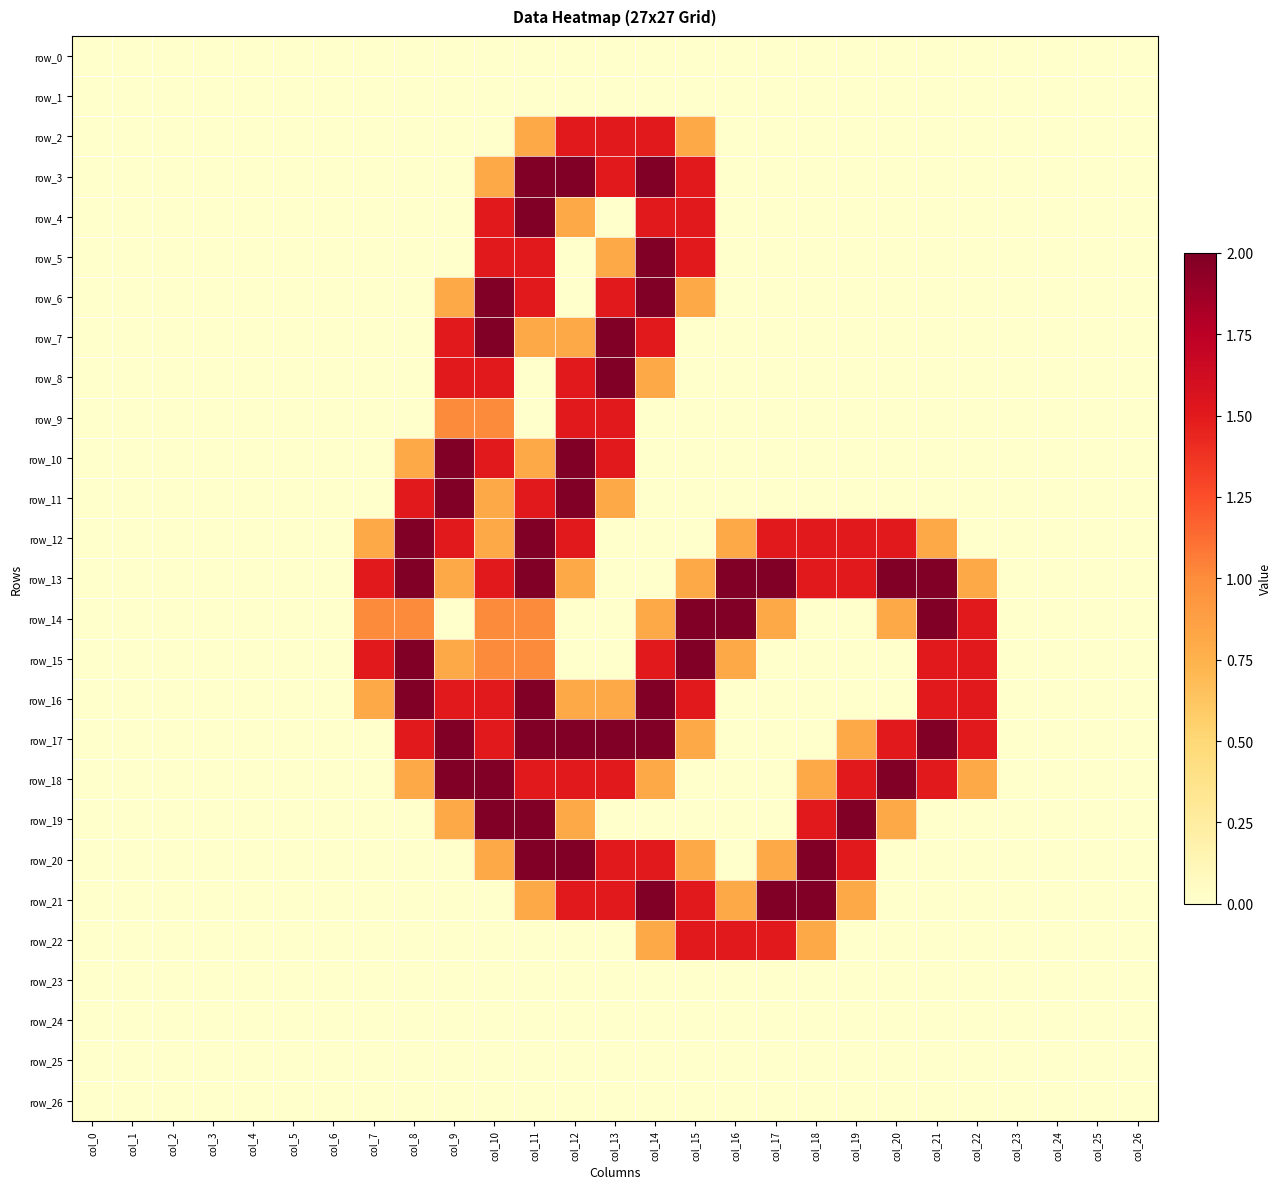

Reading right to left, what are all the values shown in this chart?

row_0: col_26=0.0	col_25=0.0	col_24=0.0	col_23=0.0	col_22=0.0	col_21=0.0	col_20=0.0	col_19=0.0	col_18=0.0	col_17=0.0	col_16=0.0	col_15=0.0	col_14=0.0	col_13=0.0	col_12=0.0	col_11=0.0	col_10=0.0	col_9=0.0	col_8=0.0	col_7=0.0	col_6=0.0	col_5=0.0	col_4=0.0	col_3=0.0	col_2=0.0	col_1=0.0	col_0=0.0
row_1: col_26=0.0	col_25=0.0	col_24=0.0	col_23=0.0	col_22=0.0	col_21=0.0	col_20=0.0	col_19=0.0	col_18=0.0	col_17=0.0	col_16=0.0	col_15=0.0	col_14=0.0	col_13=0.0	col_12=0.0	col_11=0.0	col_10=0.0	col_9=0.0	col_8=0.0	col_7=0.0	col_6=0.0	col_5=0.0	col_4=0.0	col_3=0.0	col_2=0.0	col_1=0.0	col_0=0.0
row_2: col_26=0.0	col_25=0.0	col_24=0.0	col_23=0.0	col_22=0.0	col_21=0.0	col_20=0.0	col_19=0.0	col_18=0.0	col_17=0.0	col_16=0.0	col_15=0.8	col_14=1.5	col_13=1.5	col_12=1.5	col_11=0.8	col_10=0.0	col_9=0.0	col_8=0.0	col_7=0.0	col_6=0.0	col_5=0.0	col_4=0.0	col_3=0.0	col_2=0.0	col_1=0.0	col_0=0.0
row_3: col_26=0.0	col_25=0.0	col_24=0.0	col_23=0.0	col_22=0.0	col_21=0.0	col_20=0.0	col_19=0.0	col_18=0.0	col_17=0.0	col_16=0.0	col_15=1.5	col_14=2.0	col_13=1.5	col_12=2.0	col_11=2.0	col_10=0.8	col_9=0.0	col_8=0.0	col_7=0.0	col_6=0.0	col_5=0.0	col_4=0.0	col_3=0.0	col_2=0.0	col_1=0.0	col_0=0.0
row_4: col_26=0.0	col_25=0.0	col_24=0.0	col_23=0.0	col_22=0.0	col_21=0.0	col_20=0.0	col_19=0.0	col_18=0.0	col_17=0.0	col_16=0.0	col_15=1.5	col_14=1.5	col_13=0.0	col_12=0.8	col_11=2.0	col_10=1.5	col_9=0.0	col_8=0.0	col_7=0.0	col_6=0.0	col_5=0.0	col_4=0.0	col_3=0.0	col_2=0.0	col_1=0.0	col_0=0.0
row_5: col_26=0.0	col_25=0.0	col_24=0.0	col_23=0.0	col_22=0.0	col_21=0.0	col_20=0.0	col_19=0.0	col_18=0.0	col_17=0.0	col_16=0.0	col_15=1.5	col_14=2.0	col_13=0.8	col_12=0.0	col_11=1.5	col_10=1.5	col_9=0.0	col_8=0.0	col_7=0.0	col_6=0.0	col_5=0.0	col_4=0.0	col_3=0.0	col_2=0.0	col_1=0.0	col_0=0.0
row_6: col_26=0.0	col_25=0.0	col_24=0.0	col_23=0.0	col_22=0.0	col_21=0.0	col_20=0.0	col_19=0.0	col_18=0.0	col_17=0.0	col_16=0.0	col_15=0.8	col_14=2.0	col_13=1.5	col_12=0.0	col_11=1.5	col_10=2.0	col_9=0.8	col_8=0.0	col_7=0.0	col_6=0.0	col_5=0.0	col_4=0.0	col_3=0.0	col_2=0.0	col_1=0.0	col_0=0.0
row_7: col_26=0.0	col_25=0.0	col_24=0.0	col_23=0.0	col_22=0.0	col_21=0.0	col_20=0.0	col_19=0.0	col_18=0.0	col_17=0.0	col_16=0.0	col_15=0.0	col_14=1.5	col_13=2.0	col_12=0.8	col_11=0.8	col_10=2.0	col_9=1.5	col_8=0.0	col_7=0.0	col_6=0.0	col_5=0.0	col_4=0.0	col_3=0.0	col_2=0.0	col_1=0.0	col_0=0.0
row_8: col_26=0.0	col_25=0.0	col_24=0.0	col_23=0.0	col_22=0.0	col_21=0.0	col_20=0.0	col_19=0.0	col_18=0.0	col_17=0.0	col_16=0.0	col_15=0.0	col_14=0.8	col_13=2.0	col_12=1.5	col_11=0.0	col_10=1.5	col_9=1.5	col_8=0.0	col_7=0.0	col_6=0.0	col_5=0.0	col_4=0.0	col_3=0.0	col_2=0.0	col_1=0.0	col_0=0.0
row_9: col_26=0.0	col_25=0.0	col_24=0.0	col_23=0.0	col_22=0.0	col_21=0.0	col_20=0.0	col_19=0.0	col_18=0.0	col_17=0.0	col_16=0.0	col_15=0.0	col_14=0.0	col_13=1.5	col_12=1.5	col_11=0.0	col_10=1.0	col_9=1.0	col_8=0.0	col_7=0.0	col_6=0.0	col_5=0.0	col_4=0.0	col_3=0.0	col_2=0.0	col_1=0.0	col_0=0.0
row_10: col_26=0.0	col_25=0.0	col_24=0.0	col_23=0.0	col_22=0.0	col_21=0.0	col_20=0.0	col_19=0.0	col_18=0.0	col_17=0.0	col_16=0.0	col_15=0.0	col_14=0.0	col_13=1.5	col_12=2.0	col_11=0.8	col_10=1.5	col_9=2.0	col_8=0.8	col_7=0.0	col_6=0.0	col_5=0.0	col_4=0.0	col_3=0.0	col_2=0.0	col_1=0.0	col_0=0.0
row_11: col_26=0.0	col_25=0.0	col_24=0.0	col_23=0.0	col_22=0.0	col_21=0.0	col_20=0.0	col_19=0.0	col_18=0.0	col_17=0.0	col_16=0.0	col_15=0.0	col_14=0.0	col_13=0.8	col_12=2.0	col_11=1.5	col_10=0.8	col_9=2.0	col_8=1.5	col_7=0.0	col_6=0.0	col_5=0.0	col_4=0.0	col_3=0.0	col_2=0.0	col_1=0.0	col_0=0.0
row_12: col_26=0.0	col_25=0.0	col_24=0.0	col_23=0.0	col_22=0.0	col_21=0.8	col_20=1.5	col_19=1.5	col_18=1.5	col_17=1.5	col_16=0.8	col_15=0.0	col_14=0.0	col_13=0.0	col_12=1.5	col_11=2.0	col_10=0.8	col_9=1.5	col_8=2.0	col_7=0.8	col_6=0.0	col_5=0.0	col_4=0.0	col_3=0.0	col_2=0.0	col_1=0.0	col_0=0.0
row_13: col_26=0.0	col_25=0.0	col_24=0.0	col_23=0.0	col_22=0.8	col_21=2.0	col_20=2.0	col_19=1.5	col_18=1.5	col_17=2.0	col_16=2.0	col_15=0.8	col_14=0.0	col_13=0.0	col_12=0.8	col_11=2.0	col_10=1.5	col_9=0.8	col_8=2.0	col_7=1.5	col_6=0.0	col_5=0.0	col_4=0.0	col_3=0.0	col_2=0.0	col_1=0.0	col_0=0.0
row_14: col_26=0.0	col_25=0.0	col_24=0.0	col_23=0.0	col_22=1.5	col_21=2.0	col_20=0.8	col_19=0.0	col_18=0.0	col_17=0.8	col_16=2.0	col_15=2.0	col_14=0.8	col_13=0.0	col_12=0.0	col_11=1.0	col_10=1.0	col_9=0.0	col_8=1.0	col_7=1.0	col_6=0.0	col_5=0.0	col_4=0.0	col_3=0.0	col_2=0.0	col_1=0.0	col_0=0.0
row_15: col_26=0.0	col_25=0.0	col_24=0.0	col_23=0.0	col_22=1.5	col_21=1.5	col_20=0.0	col_19=0.0	col_18=0.0	col_17=0.0	col_16=0.8	col_15=2.0	col_14=1.5	col_13=0.0	col_12=0.0	col_11=1.0	col_10=1.0	col_9=0.8	col_8=2.0	col_7=1.5	col_6=0.0	col_5=0.0	col_4=0.0	col_3=0.0	col_2=0.0	col_1=0.0	col_0=0.0
row_16: col_26=0.0	col_25=0.0	col_24=0.0	col_23=0.0	col_22=1.5	col_21=1.5	col_20=0.0	col_19=0.0	col_18=0.0	col_17=0.0	col_16=0.0	col_15=1.5	col_14=2.0	col_13=0.8	col_12=0.8	col_11=2.0	col_10=1.5	col_9=1.5	col_8=2.0	col_7=0.8	col_6=0.0	col_5=0.0	col_4=0.0	col_3=0.0	col_2=0.0	col_1=0.0	col_0=0.0
row_17: col_26=0.0	col_25=0.0	col_24=0.0	col_23=0.0	col_22=1.5	col_21=2.0	col_20=1.5	col_19=0.8	col_18=0.0	col_17=0.0	col_16=0.0	col_15=0.8	col_14=2.0	col_13=2.0	col_12=2.0	col_11=2.0	col_10=1.5	col_9=2.0	col_8=1.5	col_7=0.0	col_6=0.0	col_5=0.0	col_4=0.0	col_3=0.0	col_2=0.0	col_1=0.0	col_0=0.0
row_18: col_26=0.0	col_25=0.0	col_24=0.0	col_23=0.0	col_22=0.8	col_21=1.5	col_20=2.0	col_19=1.5	col_18=0.8	col_17=0.0	col_16=0.0	col_15=0.0	col_14=0.8	col_13=1.5	col_12=1.5	col_11=1.5	col_10=2.0	col_9=2.0	col_8=0.8	col_7=0.0	col_6=0.0	col_5=0.0	col_4=0.0	col_3=0.0	col_2=0.0	col_1=0.0	col_0=0.0
row_19: col_26=0.0	col_25=0.0	col_24=0.0	col_23=0.0	col_22=0.0	col_21=0.0	col_20=0.8	col_19=2.0	col_18=1.5	col_17=0.0	col_16=0.0	col_15=0.0	col_14=0.0	col_13=0.0	col_12=0.8	col_11=2.0	col_10=2.0	col_9=0.8	col_8=0.0	col_7=0.0	col_6=0.0	col_5=0.0	col_4=0.0	col_3=0.0	col_2=0.0	col_1=0.0	col_0=0.0
row_20: col_26=0.0	col_25=0.0	col_24=0.0	col_23=0.0	col_22=0.0	col_21=0.0	col_20=0.0	col_19=1.5	col_18=2.0	col_17=0.8	col_16=0.0	col_15=0.8	col_14=1.5	col_13=1.5	col_12=2.0	col_11=2.0	col_10=0.8	col_9=0.0	col_8=0.0	col_7=0.0	col_6=0.0	col_5=0.0	col_4=0.0	col_3=0.0	col_2=0.0	col_1=0.0	col_0=0.0
row_21: col_26=0.0	col_25=0.0	col_24=0.0	col_23=0.0	col_22=0.0	col_21=0.0	col_20=0.0	col_19=0.8	col_18=2.0	col_17=2.0	col_16=0.8	col_15=1.5	col_14=2.0	col_13=1.5	col_12=1.5	col_11=0.8	col_10=0.0	col_9=0.0	col_8=0.0	col_7=0.0	col_6=0.0	col_5=0.0	col_4=0.0	col_3=0.0	col_2=0.0	col_1=0.0	col_0=0.0
row_22: col_26=0.0	col_25=0.0	col_24=0.0	col_23=0.0	col_22=0.0	col_21=0.0	col_20=0.0	col_19=0.0	col_18=0.8	col_17=1.5	col_16=1.5	col_15=1.5	col_14=0.8	col_13=0.0	col_12=0.0	col_11=0.0	col_10=0.0	col_9=0.0	col_8=0.0	col_7=0.0	col_6=0.0	col_5=0.0	col_4=0.0	col_3=0.0	col_2=0.0	col_1=0.0	col_0=0.0
row_23: col_26=0.0	col_25=0.0	col_24=0.0	col_23=0.0	col_22=0.0	col_21=0.0	col_20=0.0	col_19=0.0	col_18=0.0	col_17=0.0	col_16=0.0	col_15=0.0	col_14=0.0	col_13=0.0	col_12=0.0	col_11=0.0	col_10=0.0	col_9=0.0	col_8=0.0	col_7=0.0	col_6=0.0	col_5=0.0	col_4=0.0	col_3=0.0	col_2=0.0	col_1=0.0	col_0=0.0
row_24: col_26=0.0	col_25=0.0	col_24=0.0	col_23=0.0	col_22=0.0	col_21=0.0	col_20=0.0	col_19=0.0	col_18=0.0	col_17=0.0	col_16=0.0	col_15=0.0	col_14=0.0	col_13=0.0	col_12=0.0	col_11=0.0	col_10=0.0	col_9=0.0	col_8=0.0	col_7=0.0	col_6=0.0	col_5=0.0	col_4=0.0	col_3=0.0	col_2=0.0	col_1=0.0	col_0=0.0
row_25: col_26=0.0	col_25=0.0	col_24=0.0	col_23=0.0	col_22=0.0	col_21=0.0	col_20=0.0	col_19=0.0	col_18=0.0	col_17=0.0	col_16=0.0	col_15=0.0	col_14=0.0	col_13=0.0	col_12=0.0	col_11=0.0	col_10=0.0	col_9=0.0	col_8=0.0	col_7=0.0	col_6=0.0	col_5=0.0	col_4=0.0	col_3=0.0	col_2=0.0	col_1=0.0	col_0=0.0
row_26: col_26=0.0	col_25=0.0	col_24=0.0	col_23=0.0	col_22=0.0	col_21=0.0	col_20=0.0	col_19=0.0	col_18=0.0	col_17=0.0	col_16=0.0	col_15=0.0	col_14=0.0	col_13=0.0	col_12=0.0	col_11=0.0	col_10=0.0	col_9=0.0	col_8=0.0	col_7=0.0	col_6=0.0	col_5=0.0	col_4=0.0	col_3=0.0	col_2=0.0	col_1=0.0	col_0=0.0